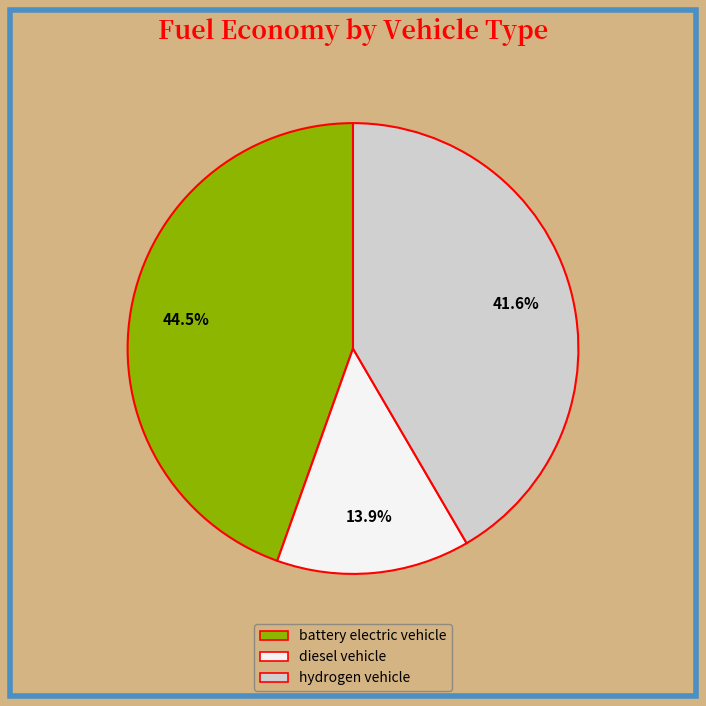

Is there a majority slice in this chart?

No